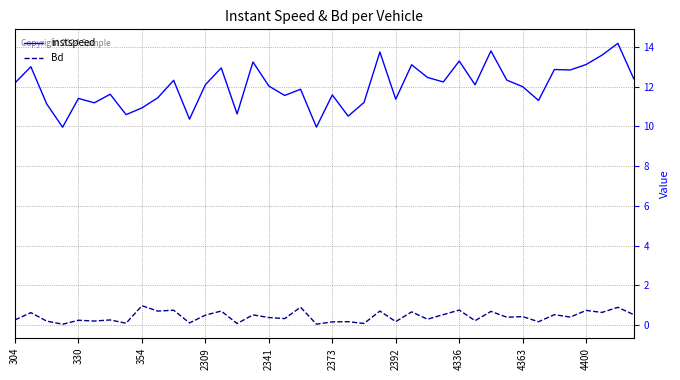

Which series has the largest total across all categories?

instspeed